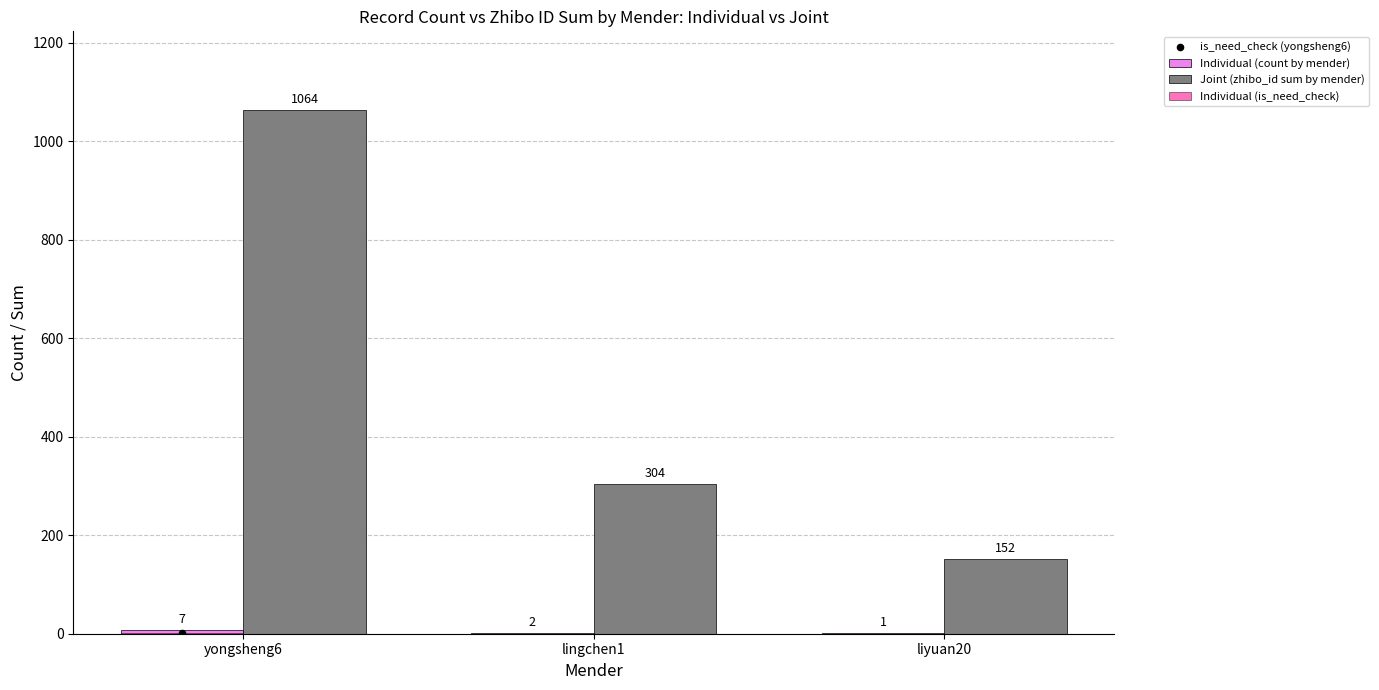

At which category is the sum across all series the highest?

yongsheng6